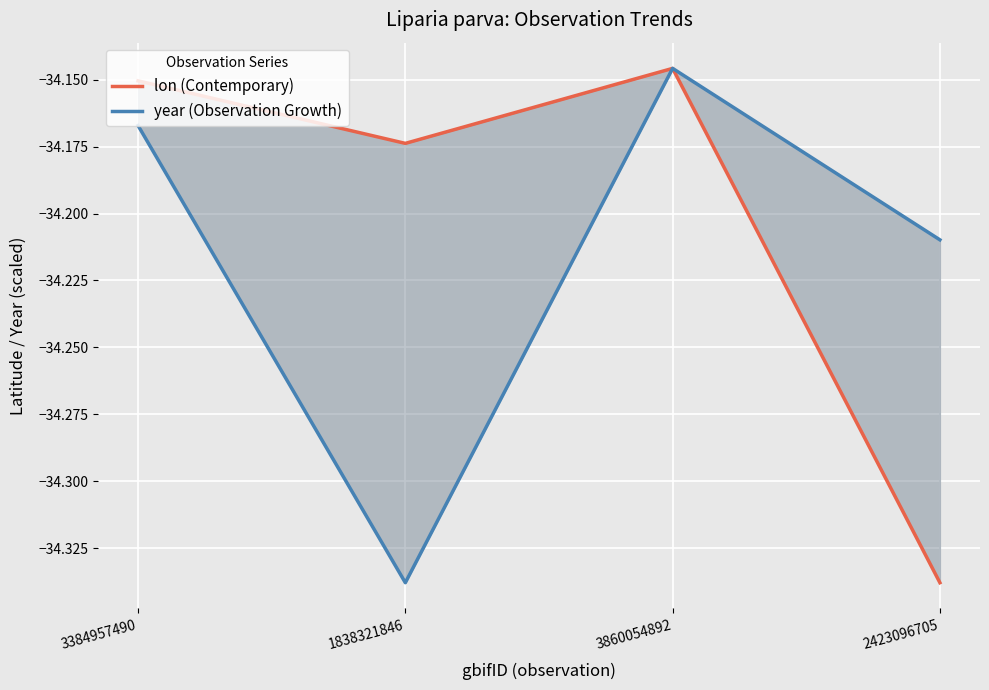

Which series has the largest total across all categories?

lon (Contemporary)